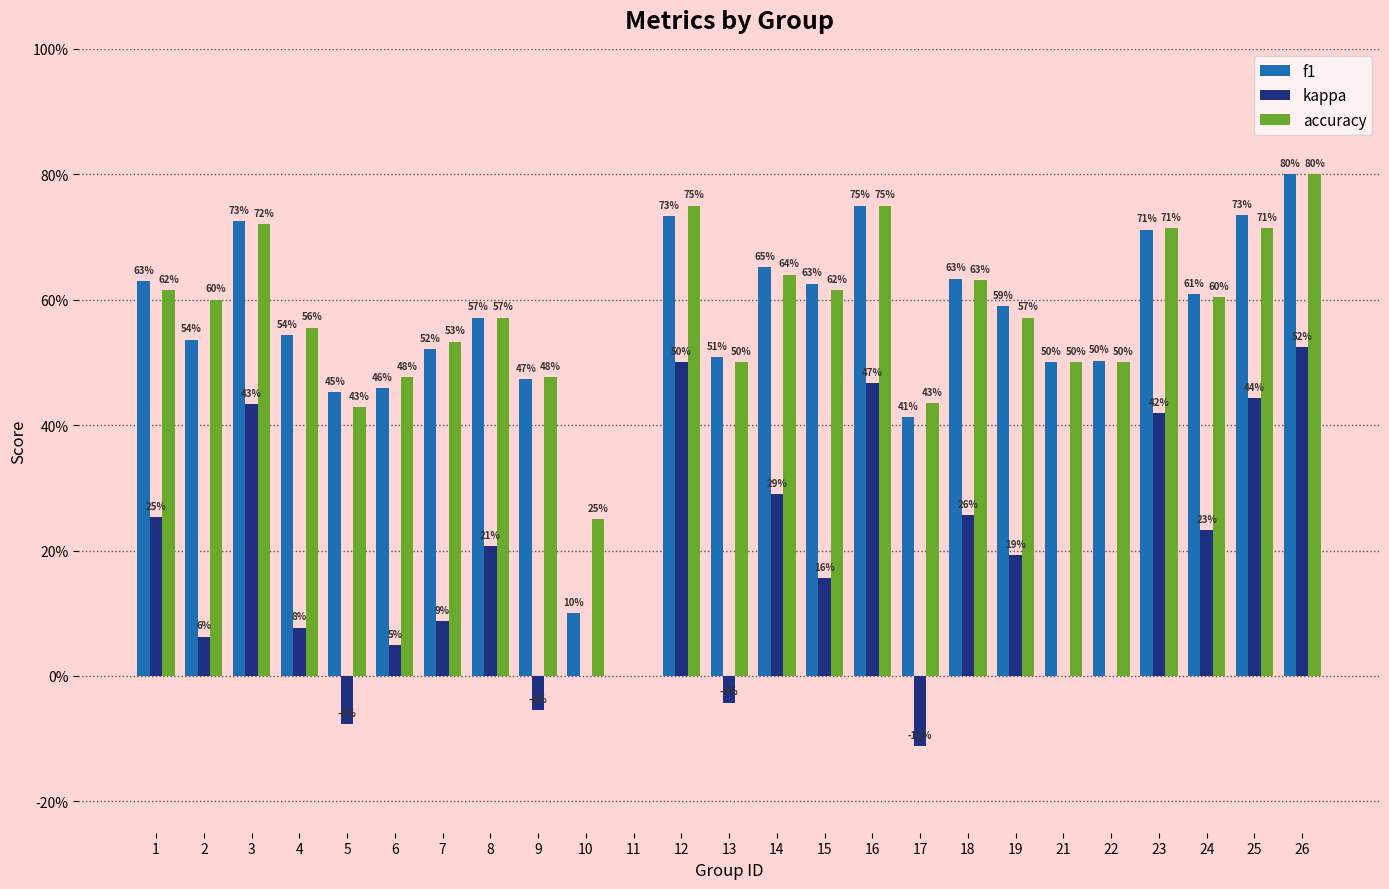

How many accuracy values are between 0 and 1?

25